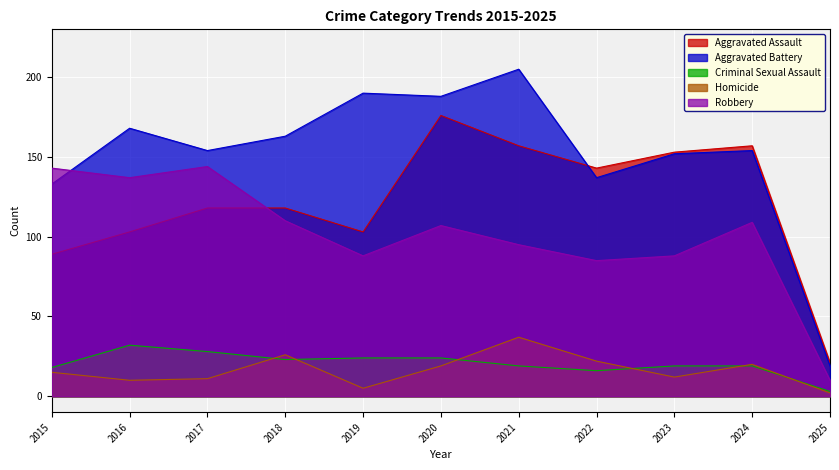

How many lines are shown in the chart?

5